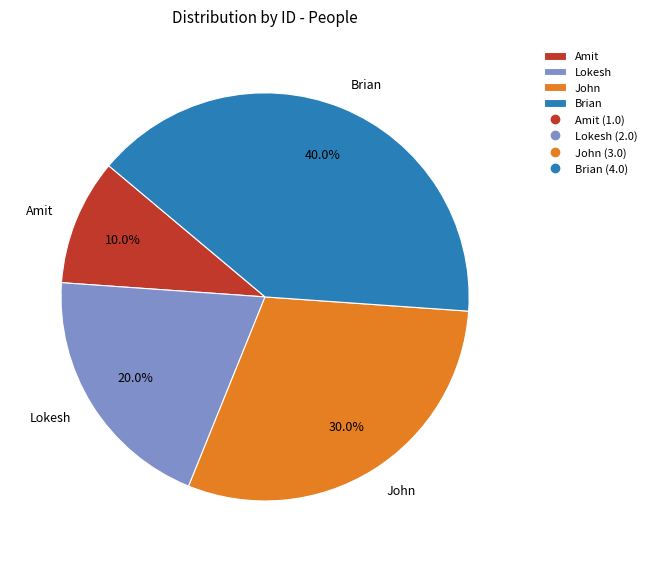

Combined, what portion of the pie is Amit and Lokesh?

30.0%